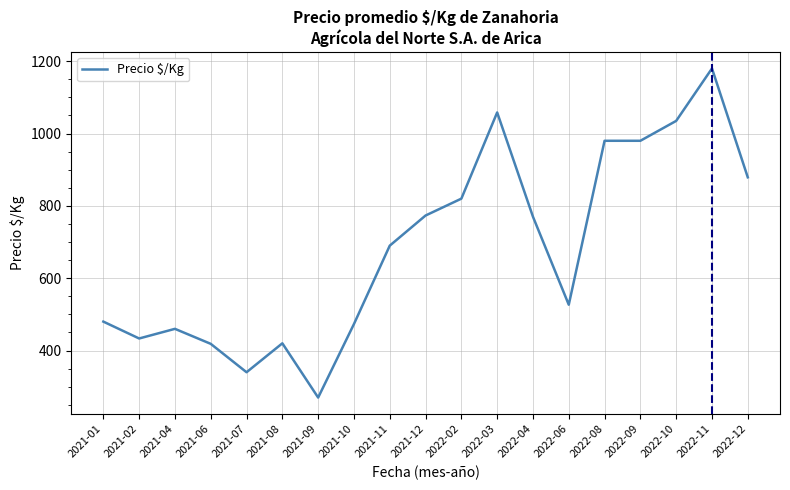

Is it true that the value at 2022-10 is 1764.0?

False